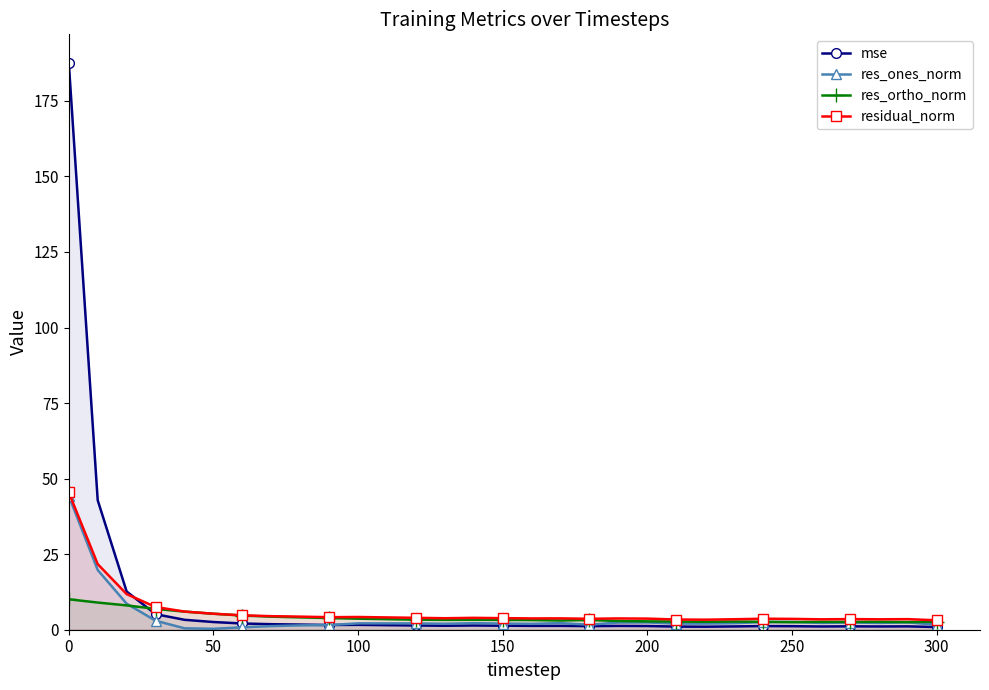

Which series has the largest total across all categories?

mse